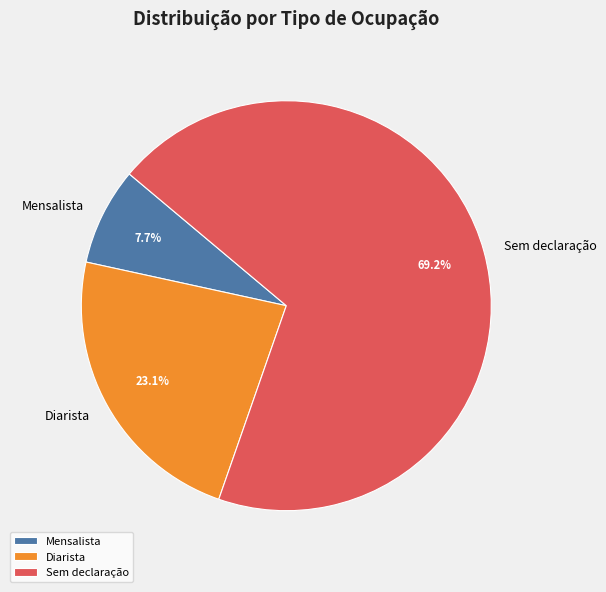

Which slice is the smallest?

Mensalista